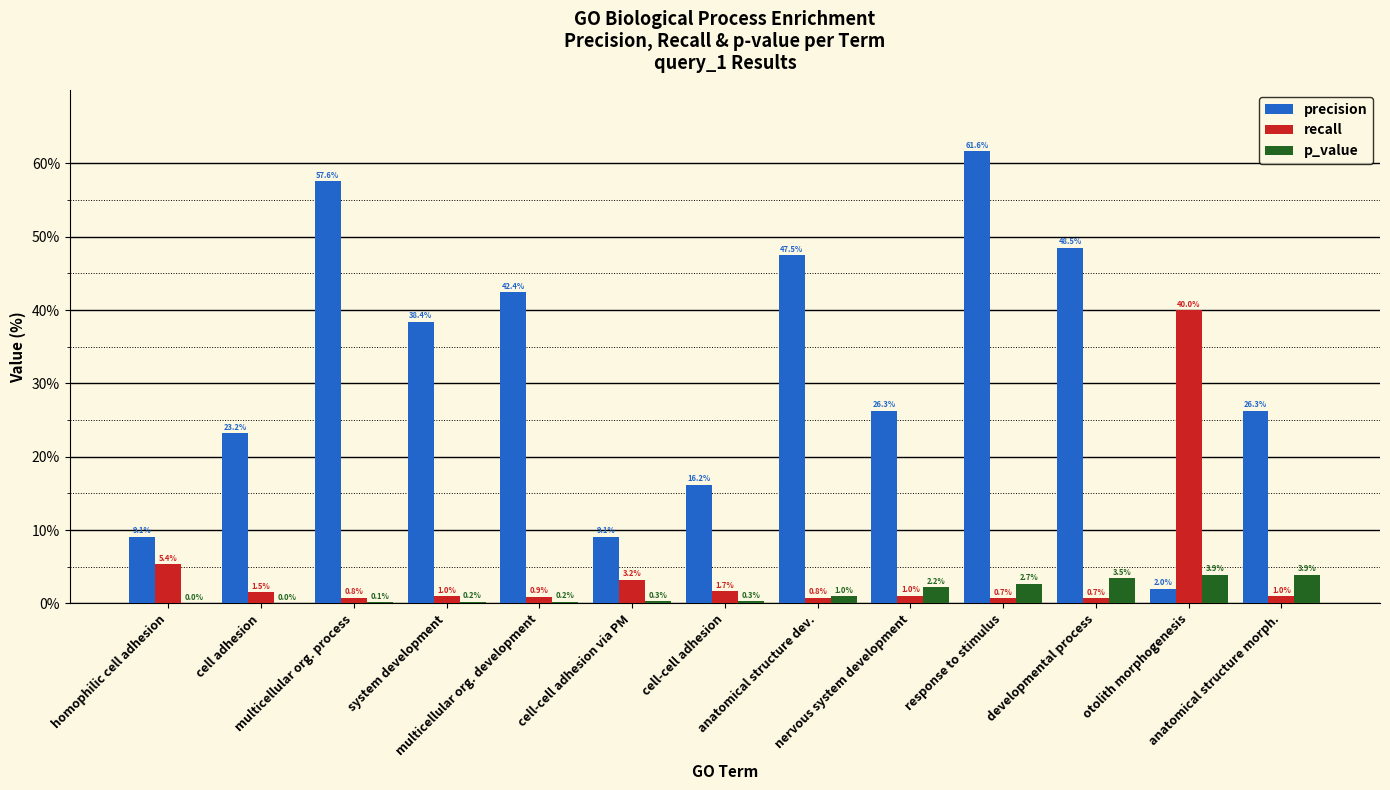

Which category has the highest value across all series?

response to stimulus